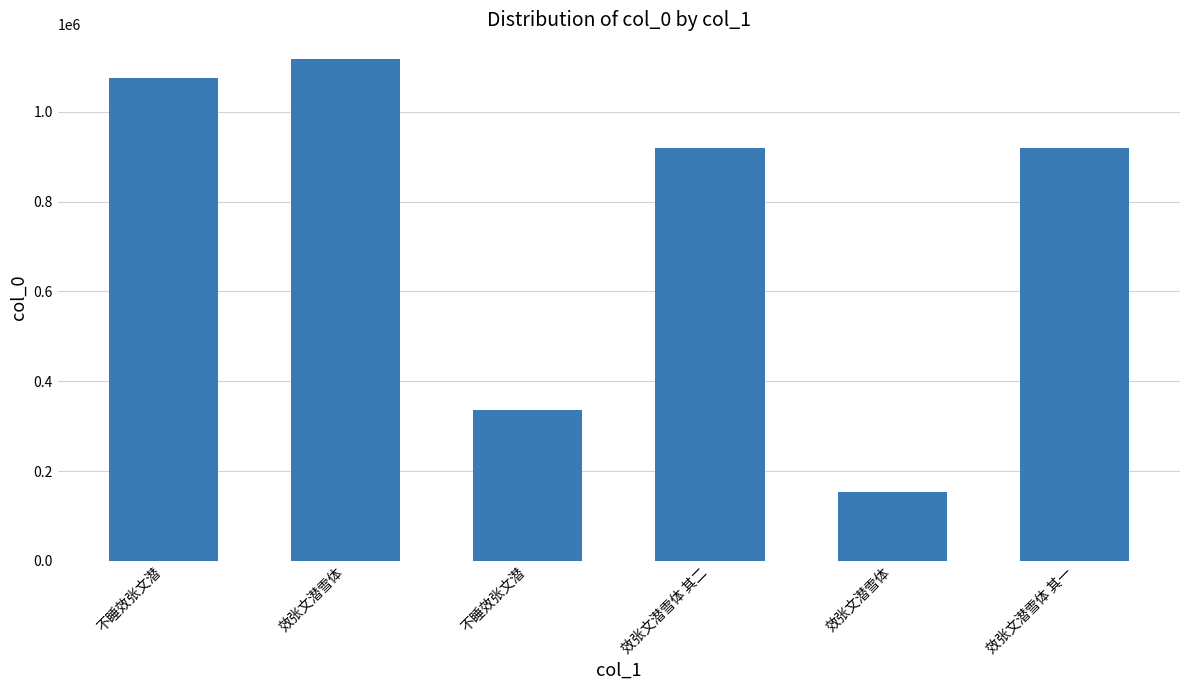

List the labels in order of value, smallest first.

效张文潜雪体, 不睡效张文潜, 效张文潜雪体 其二, 效张文潜雪体 其一, 不睡效张文潜, 效张文潜雪体